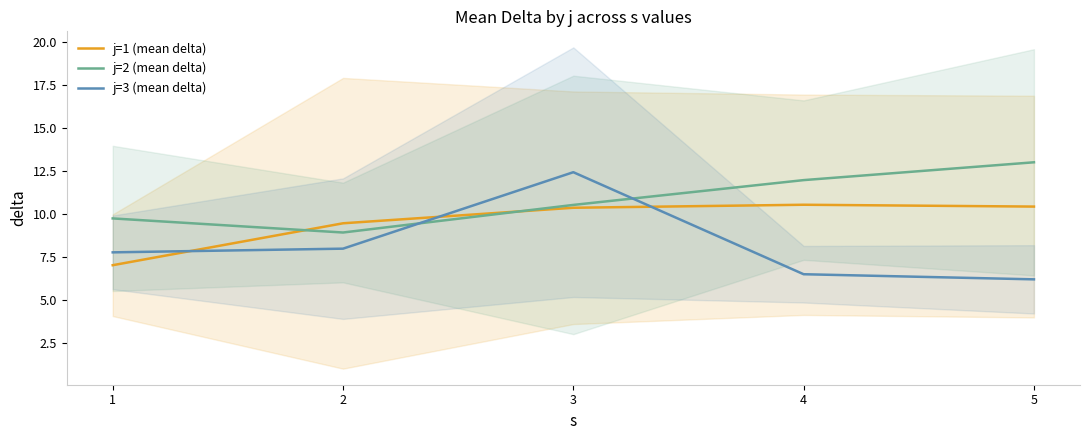

True or false: j=1 (mean delta) has more than 0 interior local peaks.

True